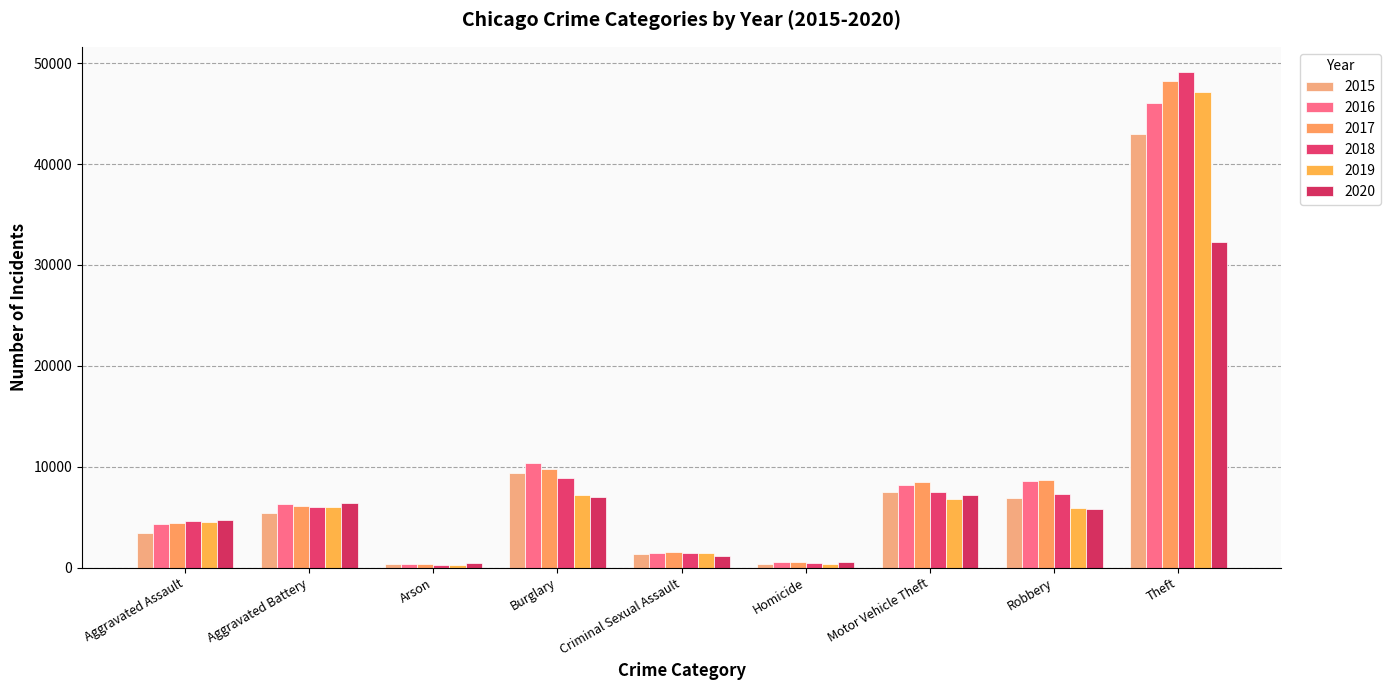

How many data points in 2016 are less than 6275?

4